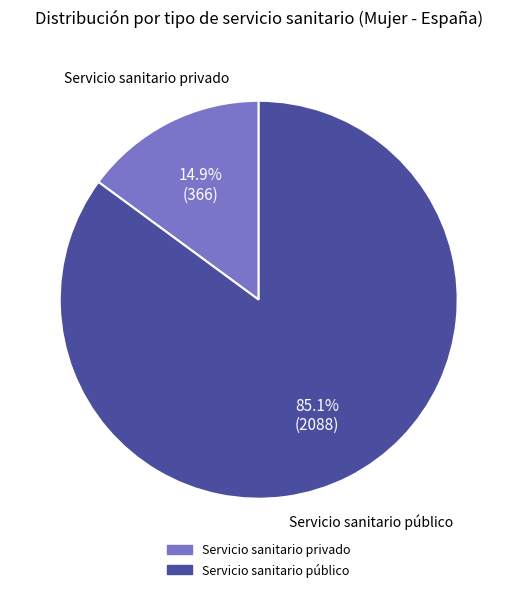

What percentage is NOT represented by Servicio sanitario público?

14.9%